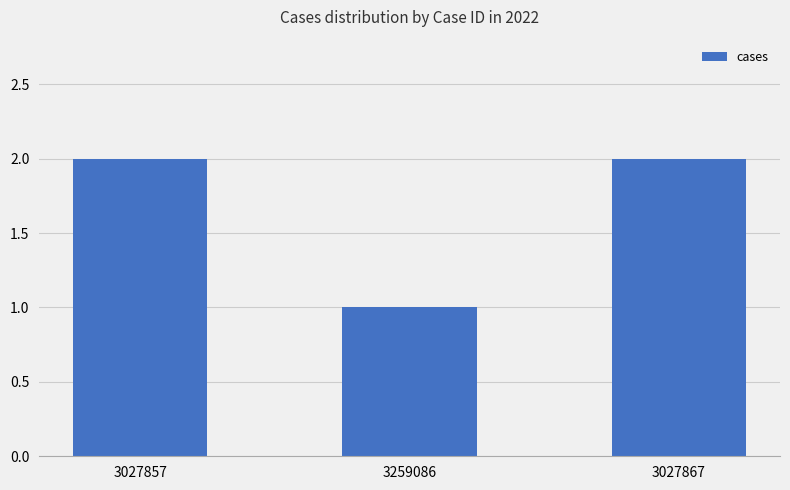

How many categories are shown in the chart?

3